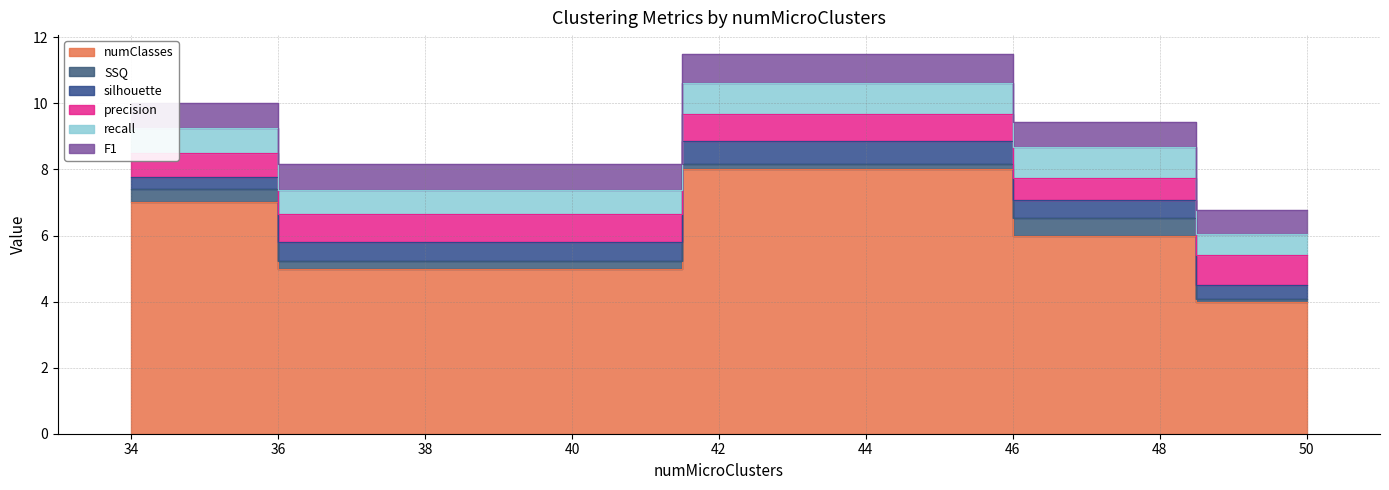

True or false: F1 and silhouette intersect in this chart.

False